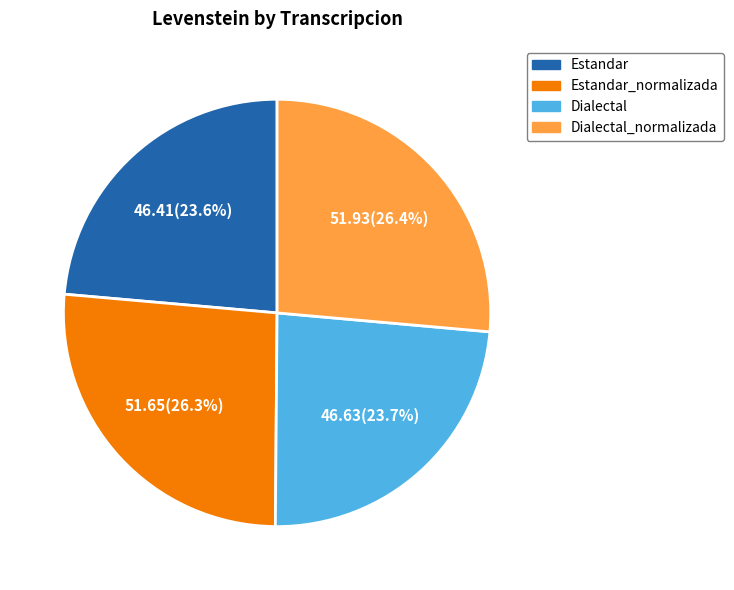

Does any single category account for the majority?

No